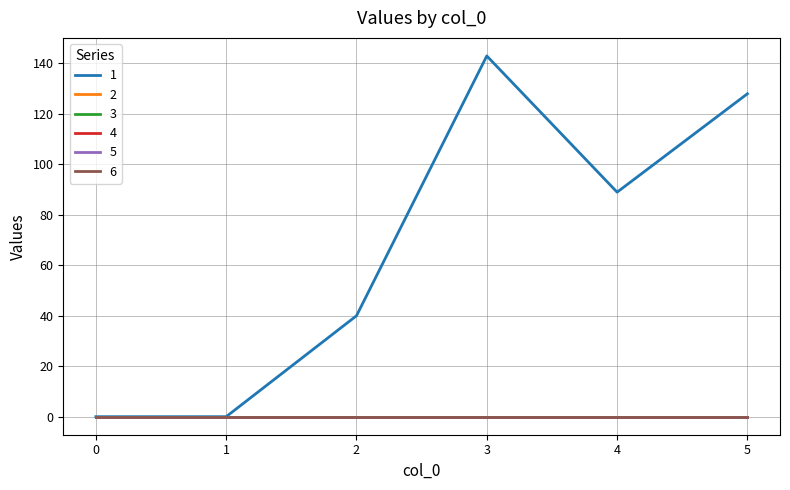

Does the chart display data point markers on the line(s)?

No